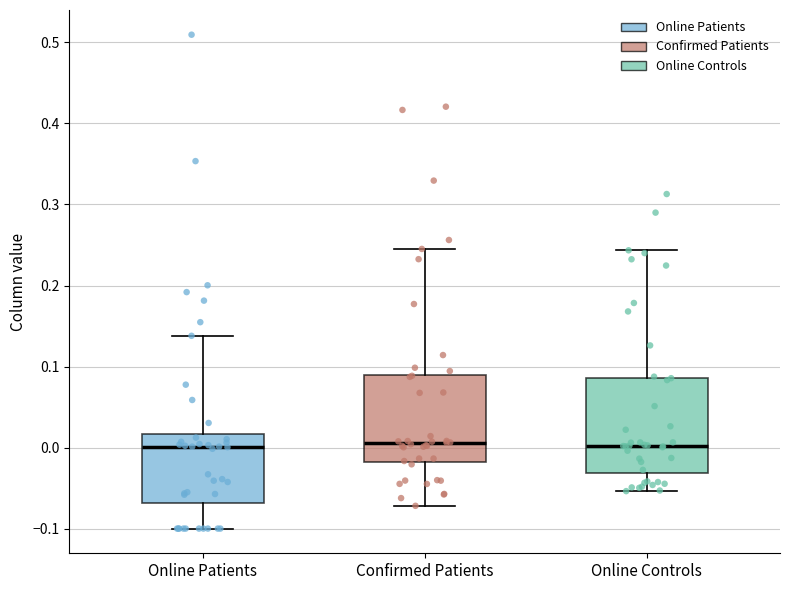

Where does the median line of the box for Confirmed Patients sit on the y-axis? The values are not printed on the chart, so give them approximately, as read against the axis.

0.01